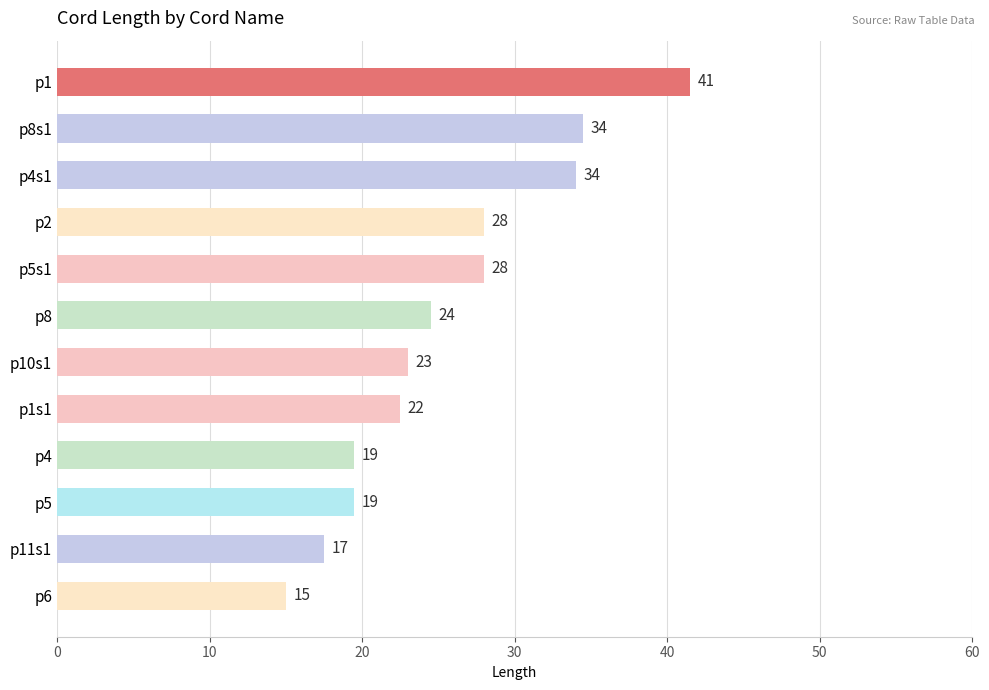

What is the label of the 5th bar from the bottom?

p1s1